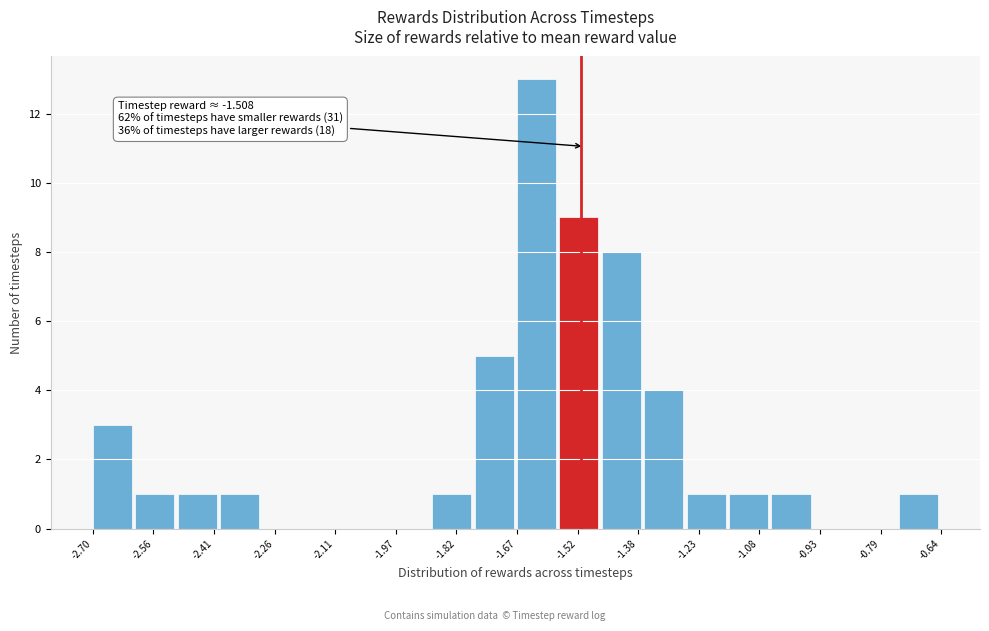

Which range on the x-axis has the tallest bar?

-1.68 to -1.56